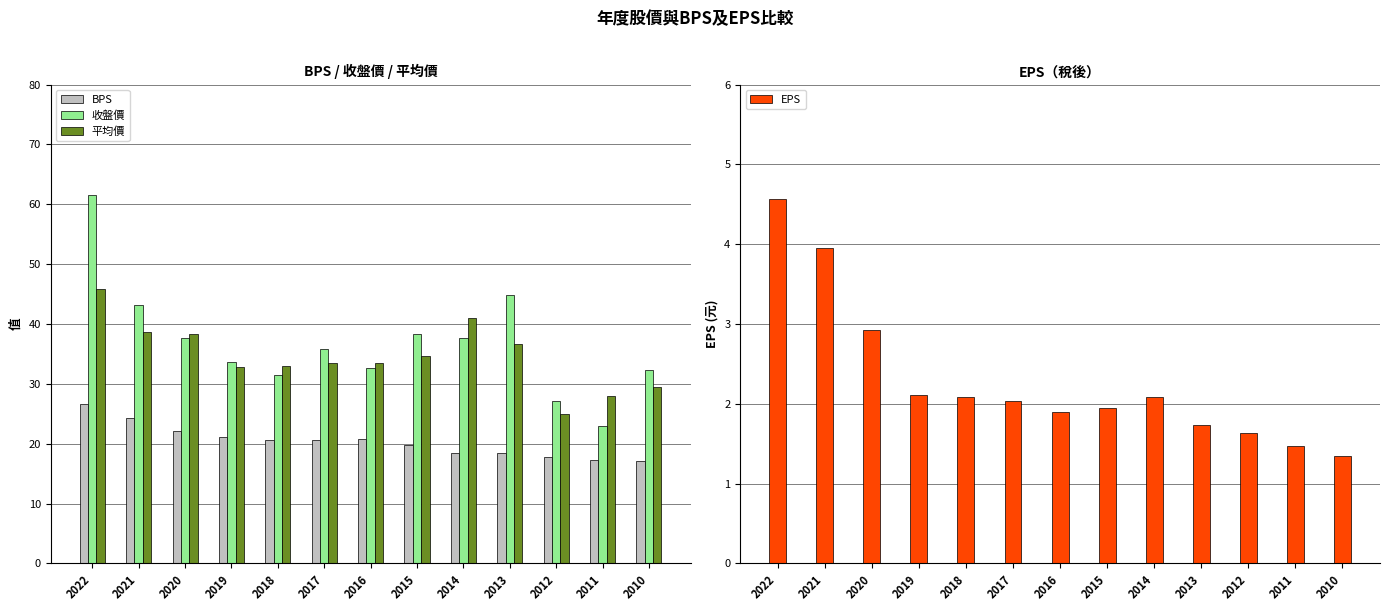

How many groups of bars are there?

13